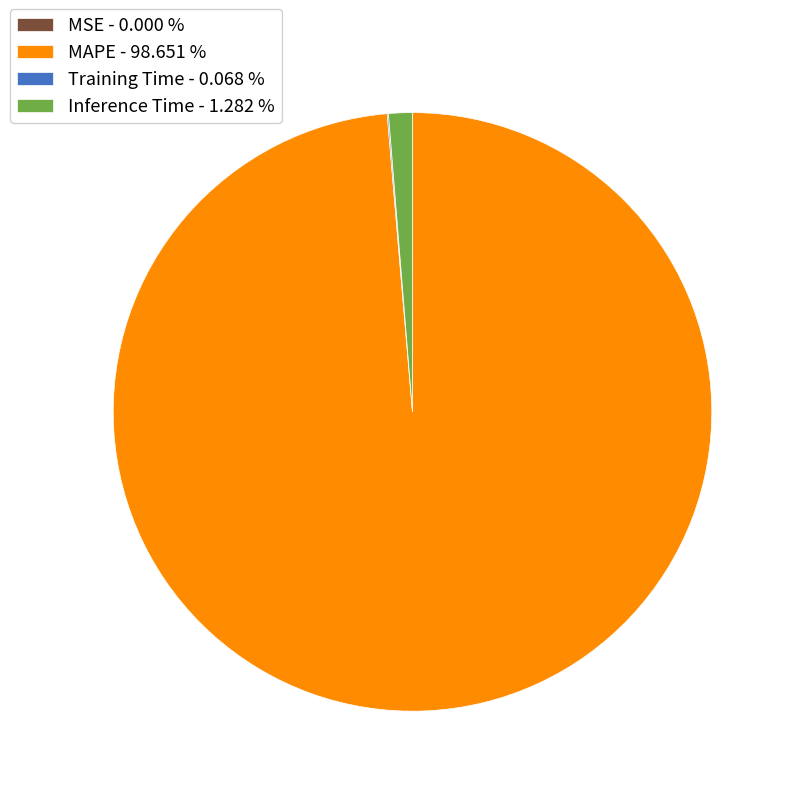

What is the ratio of the value at MAPE - 98.651 % to the value at Inference Time - 1.282 %?

77.0